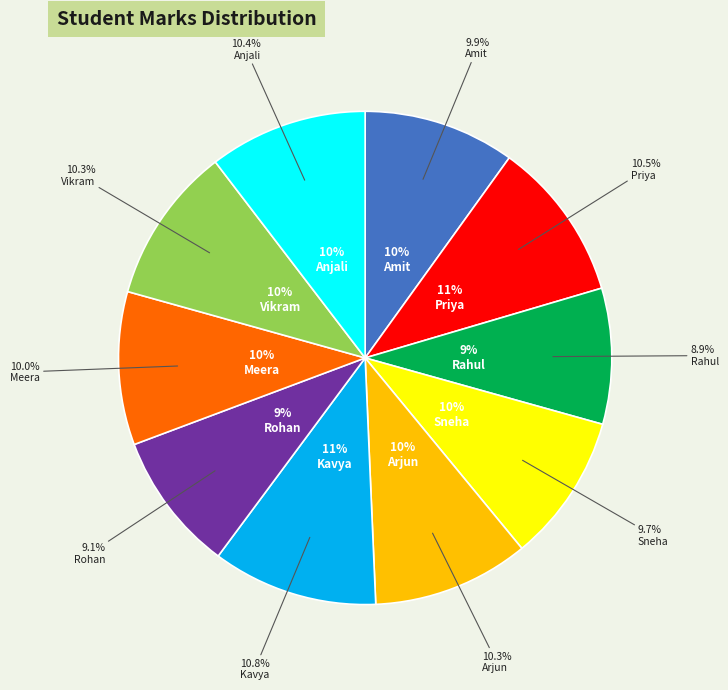

The Kavya slice represents 5% of the pie. True or false?

False